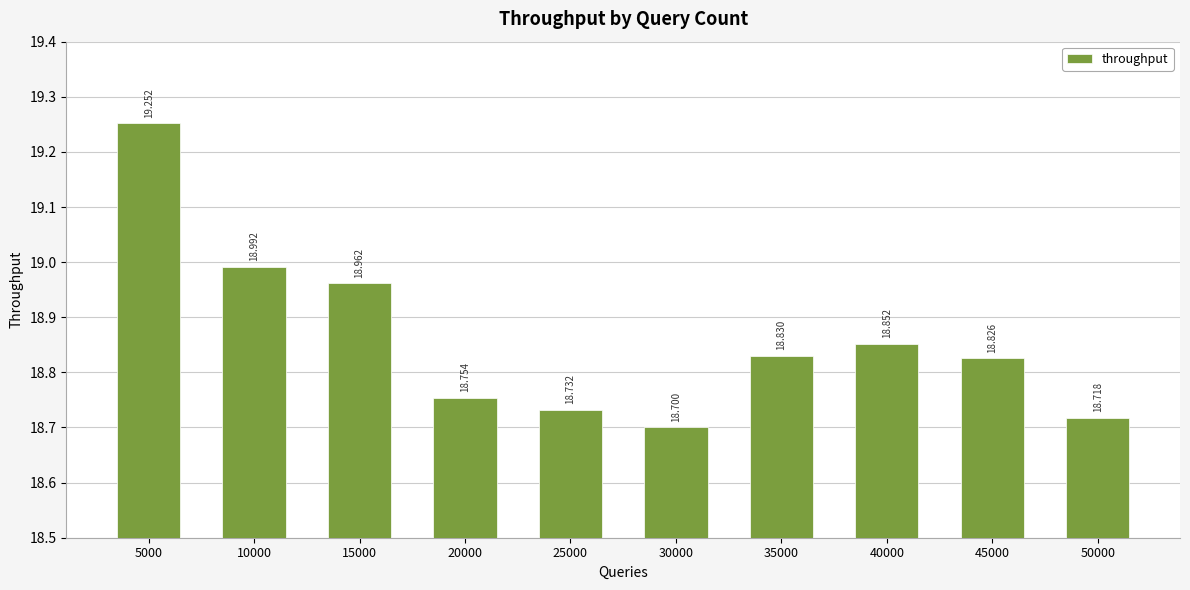

What is the difference between the second highest and minimum values?

0.3